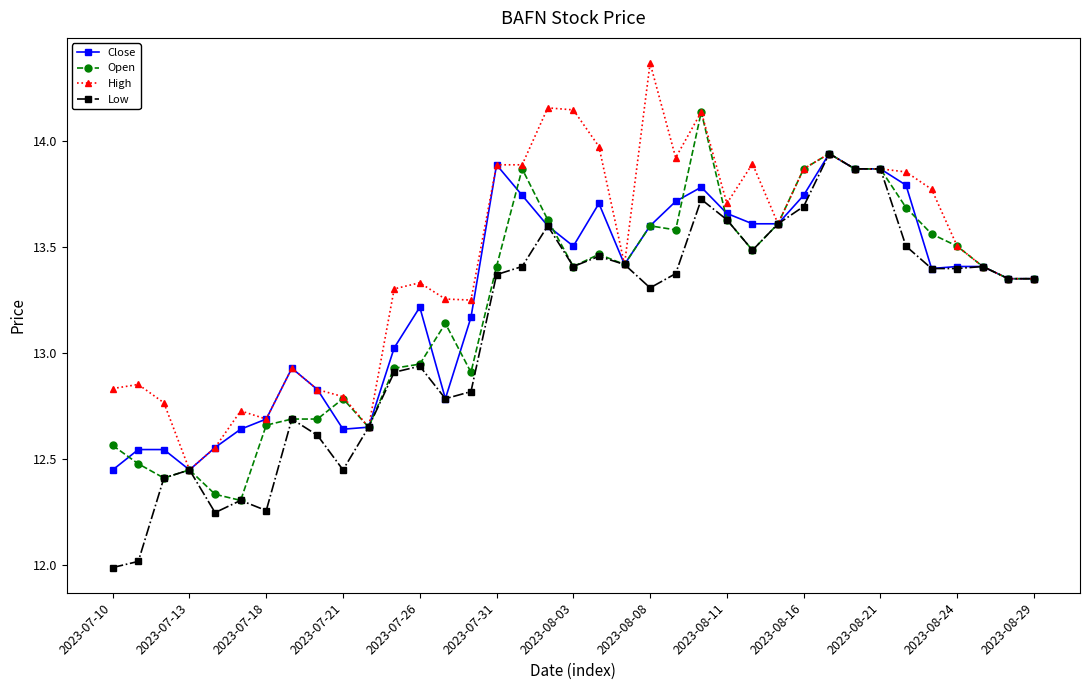

At how many categories does at least one series exceed 12?

37